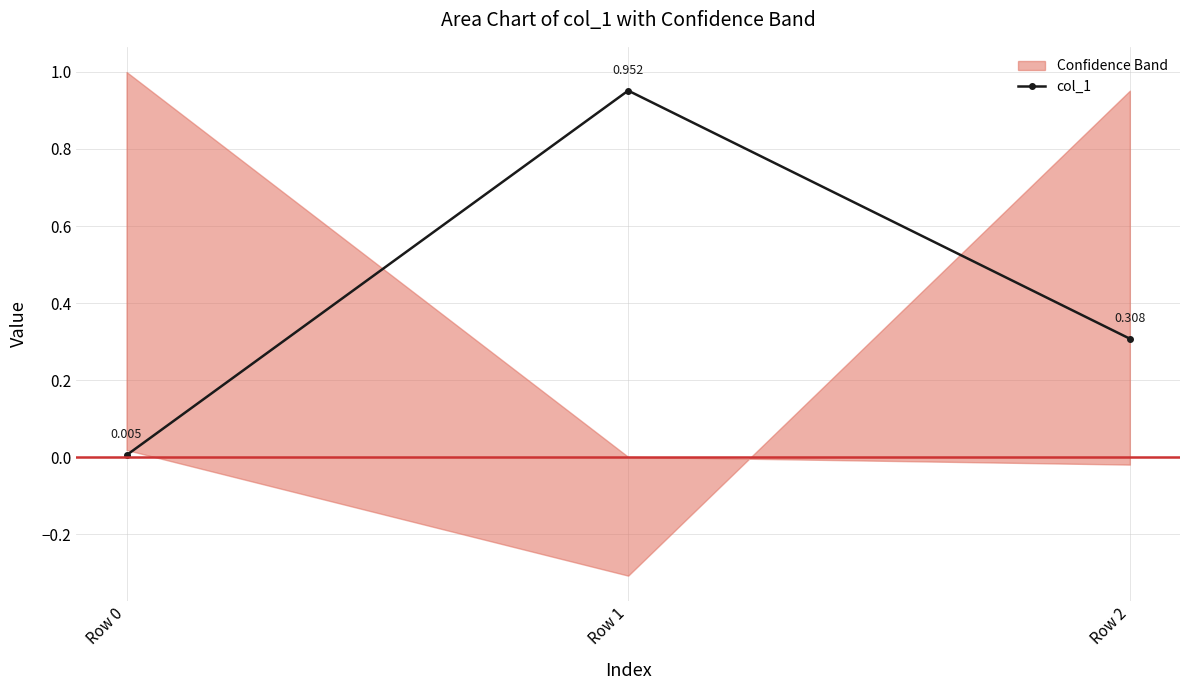

List the labels in order of value, smallest first.

Row 0, Row 2, Row 1